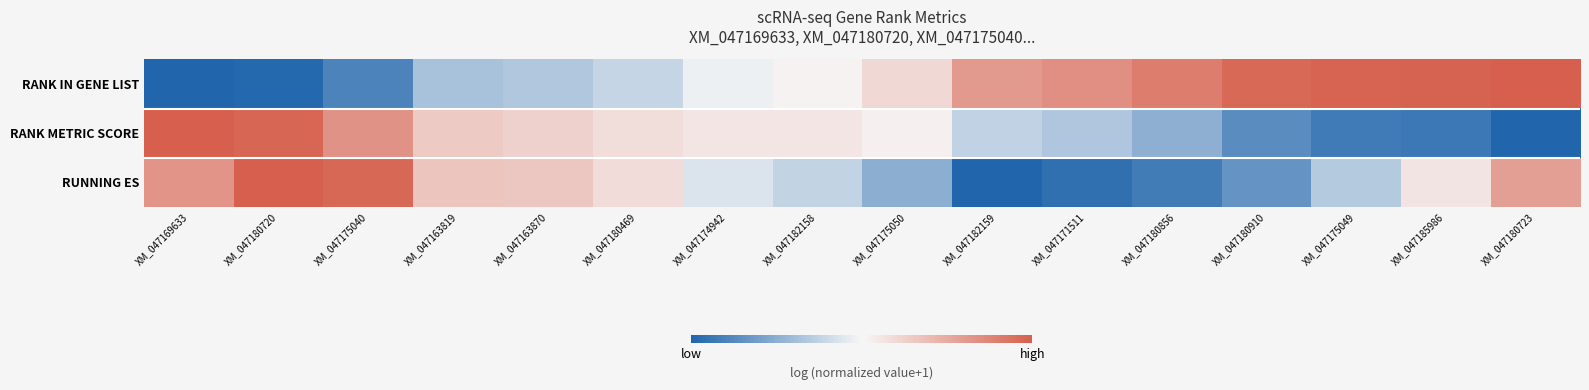

What is the total value across all series at XM_047180720?

2.0